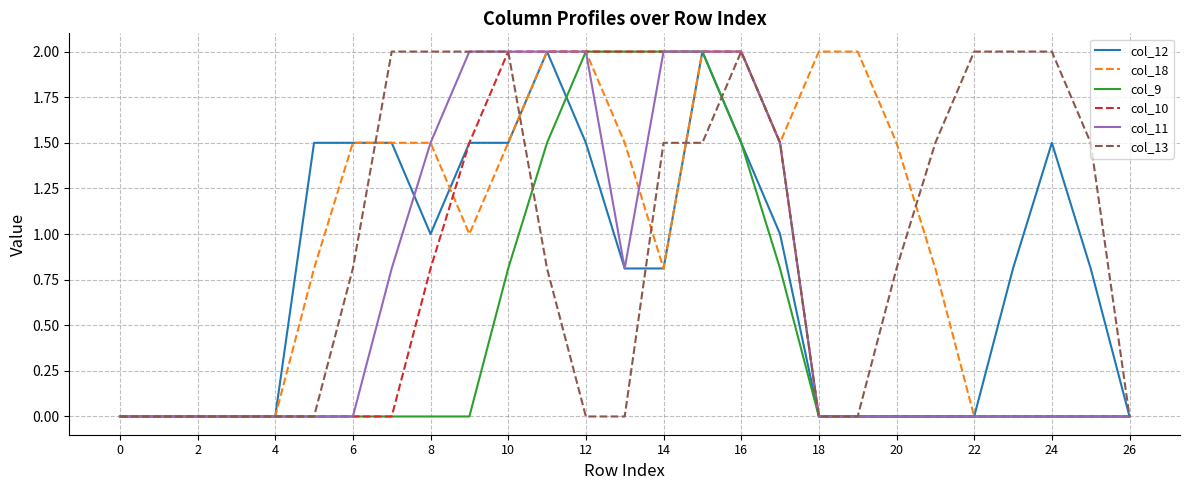

What is the highest value of the col_9 series?

2.0